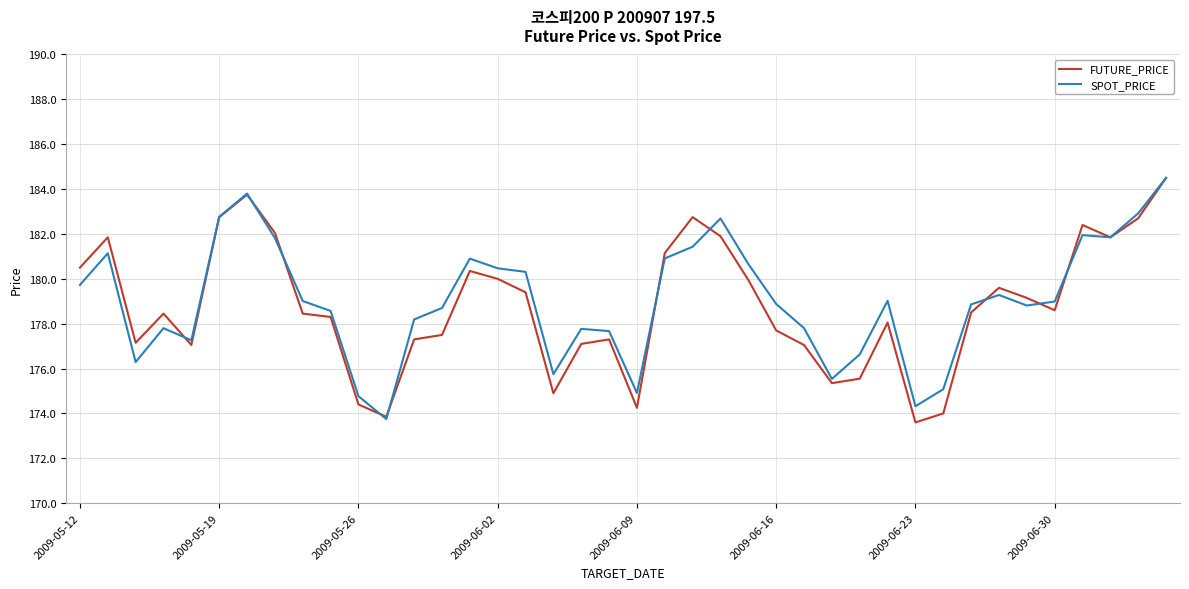

What is the maximum value for SPOT_PRICE?

184.5